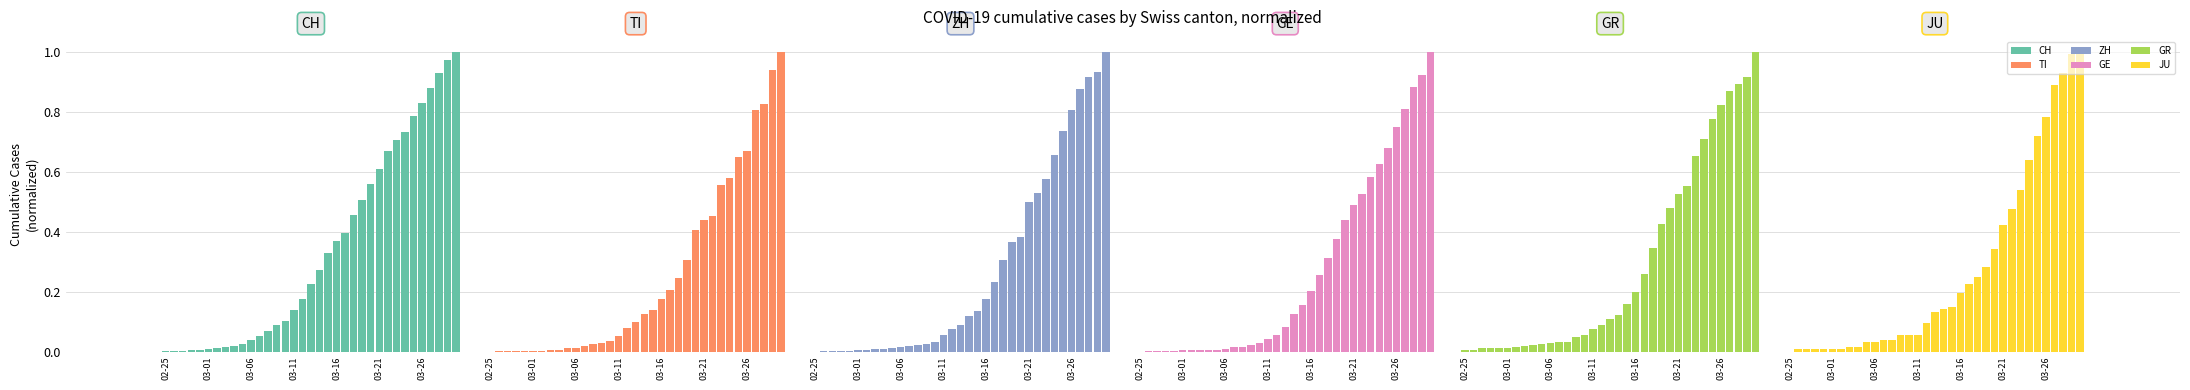

Reading right to left, list all the values displayed in this chart.

CH: 1.0	1.0	0.9	0.9	0.8	0.8	0.7	0.7	0.7	0.6	0.6	0.5	0.5	0.4	0.4	0.3	0.3	0.2	0.2	0.1	0.1	0.1	0.1	0.1	0.0	0.0	0.0	0.0	0.0	0.0	0.0	0.0	0.0	0.0	0.0
TI: 1.0	0.9	0.8	0.8	0.7	0.6	0.6	0.6	0.5	0.4	0.4	0.3	0.2	0.2	0.2	0.1	0.1	0.1	0.1	0.1	0.0	0.0	0.0	0.0	0.0	0.0	0.0	0.0	0.0	0.0	0.0	0.0	0.0	0.0	0.0
ZH: 1.0	0.9	0.9	0.9	0.8	0.7	0.7	0.6	0.5	0.5	0.4	0.4	0.3	0.2	0.2	0.1	0.1	0.1	0.1	0.1	0.0	0.0	0.0	0.0	0.0	0.0	0.0	0.0	0.0	0.0	0.0	0.0	0.0	0.0	0.0
GE: 1.0	0.9	0.9	0.8	0.8	0.7	0.6	0.6	0.5	0.5	0.4	0.4	0.3	0.3	0.2	0.2	0.1	0.1	0.1	0.0	0.0	0.0	0.0	0.0	0.0	0.0	0.0	0.0	0.0	0.0	0.0	0.0	0.0	0.0	0.0
GR: 1.0	0.9	0.9	0.9	0.8	0.8	0.7	0.7	0.6	0.5	0.5	0.4	0.3	0.3	0.2	0.2	0.1	0.1	0.1	0.1	0.1	0.0	0.0	0.0	0.0	0.0	0.0	0.0	0.0	0.0	0.0	0.0	0.0	0.0	0.0
JU: 1.0	1.0	0.9	0.9	0.8	0.7	0.6	0.5	0.5	0.4	0.3	0.3	0.2	0.2	0.2	0.1	0.1	0.1	0.1	0.1	0.1	0.1	0.0	0.0	0.0	0.0	0.0	0.0	0.0	0.0	0.0	0.0	0.0	0.0	0.0